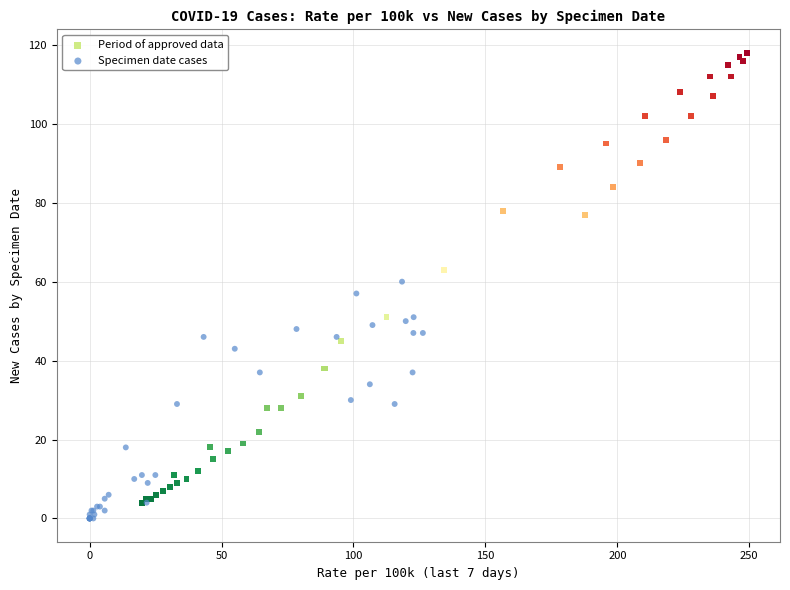

Which series reaches the maximum Y coordinate?

Period of approved data